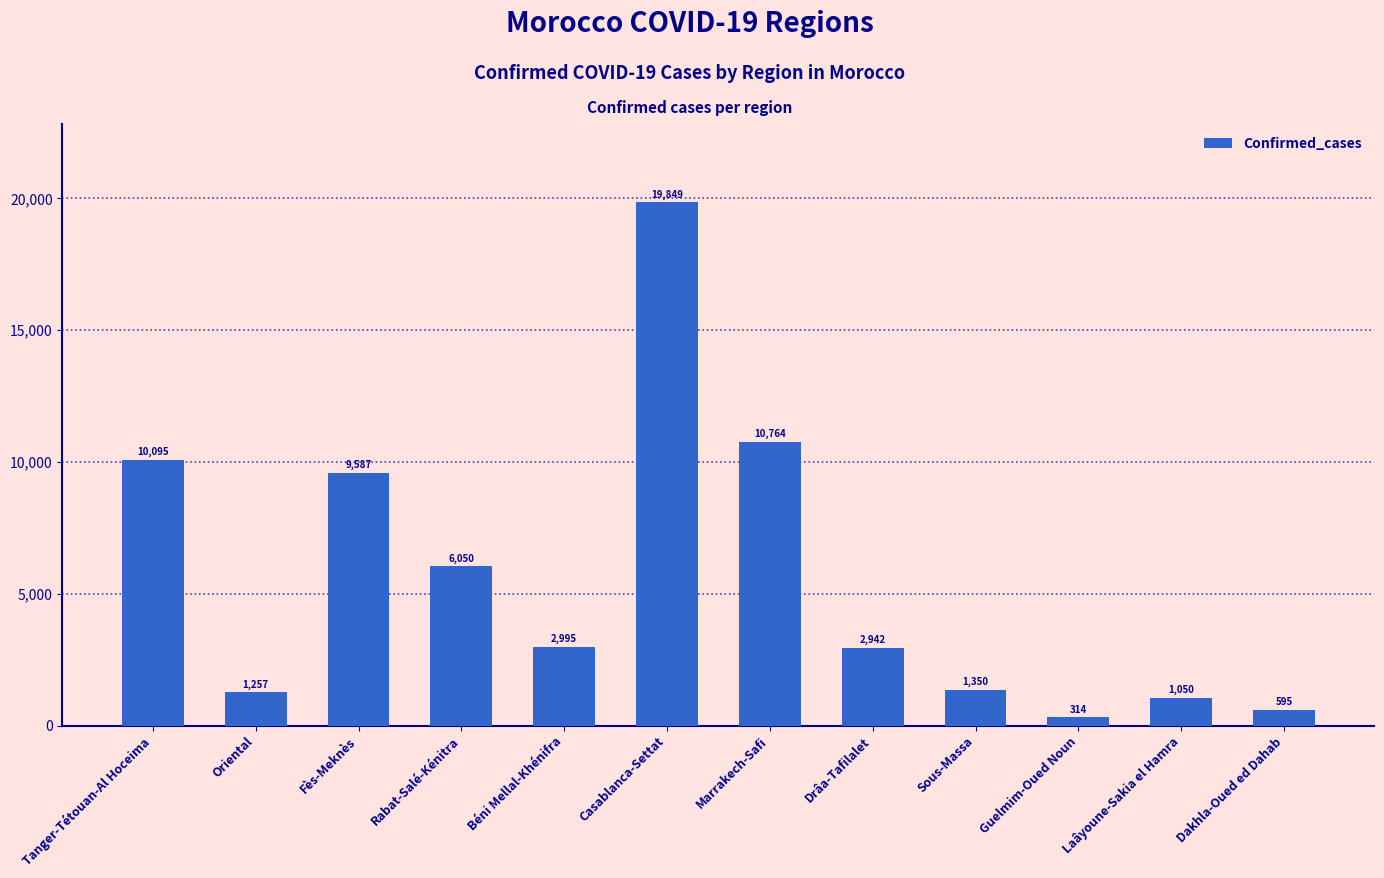

At which label does the data first exceed 2995?

Tanger-Tétouan-Al Hoceima